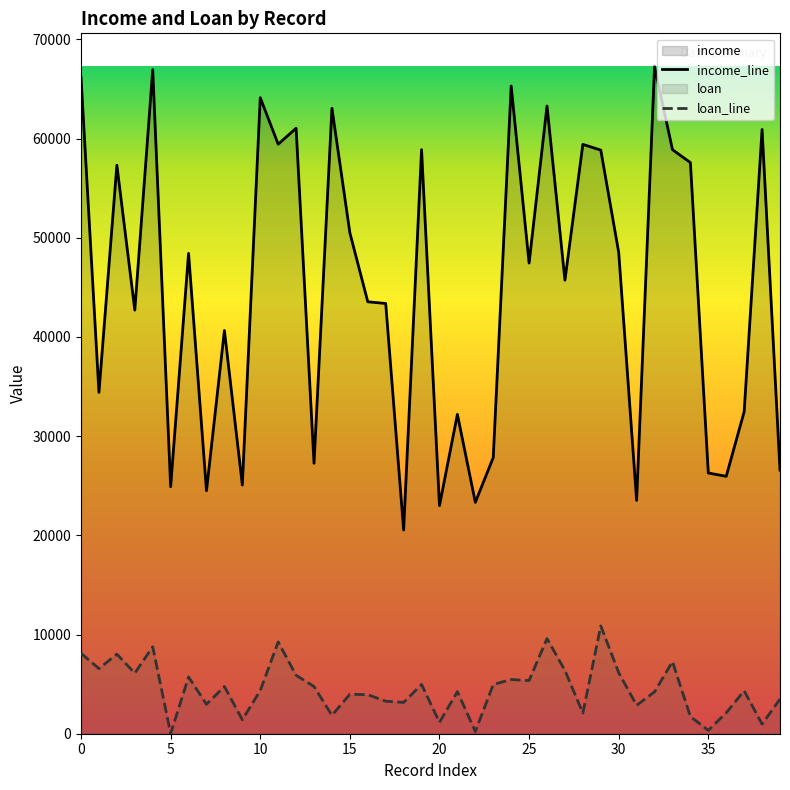

Is it true that loan equals 5206 at 18?

False